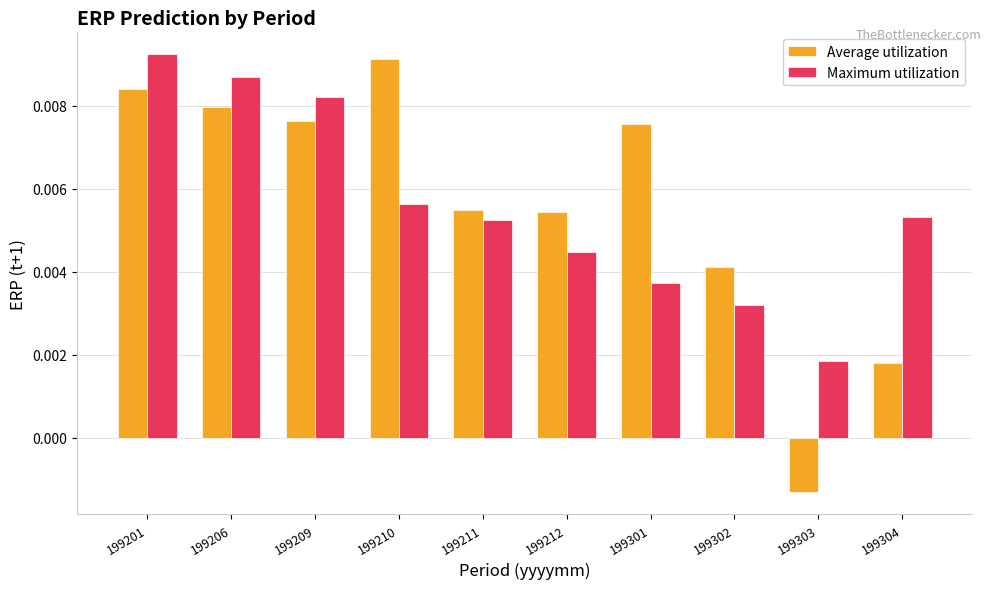

Is the value of Maximum utilization at 199212 greater than the value of Average utilization at 199209?

No